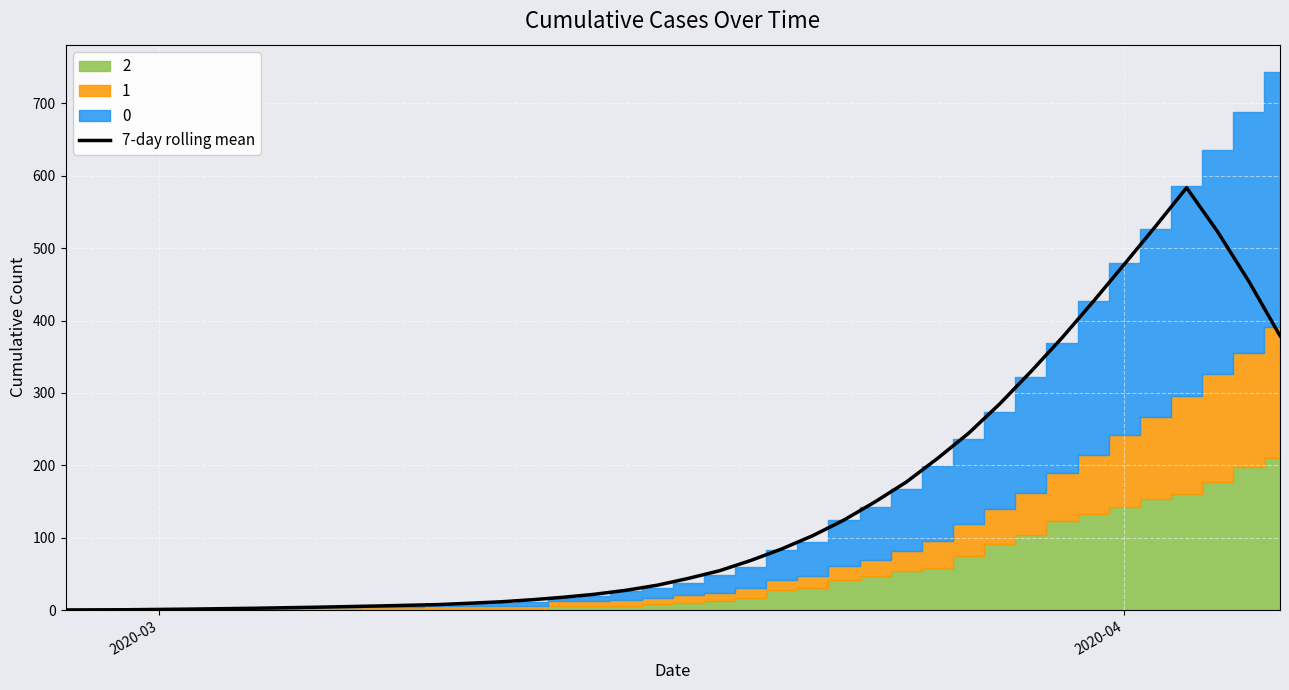

How many lines are shown in the chart?

1